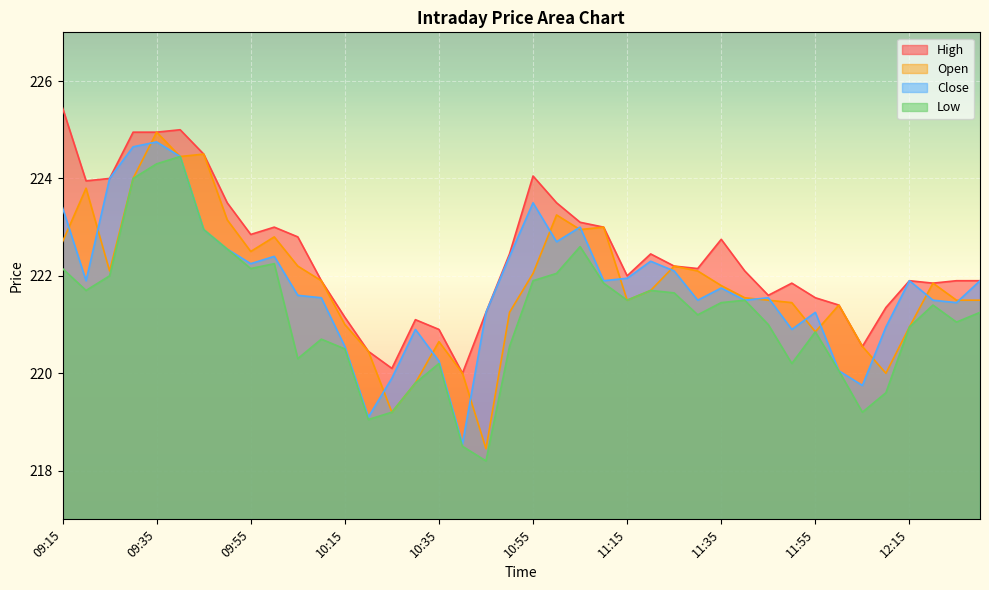

Reading left to right, what are all the values shown in this chart?

Open: 09:15=222.7	09:20=223.8	09:25=222.1	09:30=224.0	09:35=224.9	09:40=224.4	09:45=224.5	09:50=223.2	09:55=222.5	10:00=222.8	10:05=222.2	10:10=221.9	10:15=221.0	10:20=220.4	10:25=219.2	10:30=219.8	10:35=220.7	10:40=220.0	10:45=218.4	10:50=221.2	10:55=222.1	11:00=223.2	11:05=222.9	11:10=223.0	11:15=221.5	11:20=221.7	11:25=222.2	11:30=222.1	11:35=221.8	11:40=221.6	11:45=221.5	11:50=221.4	11:55=220.8	12:00=221.4	12:05=220.6	12:10=220.0	12:15=220.9	12:20=221.8	12:25=221.5	12:30=221.5
Close: 09:15=223.4	09:20=221.9	09:25=224.0	09:30=224.7	09:35=224.8	09:40=224.4	09:45=222.9	09:50=222.6	09:55=222.2	10:00=222.4	10:05=221.6	10:10=221.6	10:15=220.6	10:20=219.1	10:25=219.9	10:30=220.9	10:35=220.2	10:40=218.6	10:45=221.2	10:50=222.4	10:55=223.5	11:00=222.7	11:05=223.0	11:10=221.9	11:15=221.9	11:20=222.3	11:25=222.1	11:30=221.5	11:35=221.8	11:40=221.5	11:45=221.6	11:50=220.9	11:55=221.2	12:00=220.1	12:05=219.8	12:10=220.9	12:15=221.9	12:20=221.5	12:25=221.4	12:30=221.9
High: 09:15=225.4	09:20=223.9	09:25=224.0	09:30=224.9	09:35=224.9	09:40=225.0	09:45=224.5	09:50=223.5	09:55=222.8	10:00=223.0	10:05=222.8	10:10=221.9	10:15=221.2	10:20=220.4	10:25=220.1	10:30=221.1	10:35=220.9	10:40=220.0	10:45=221.2	10:50=222.4	10:55=224.1	11:00=223.5	11:05=223.1	11:10=223.0	11:15=222.0	11:20=222.4	11:25=222.2	11:30=222.2	11:35=222.8	11:40=222.1	11:45=221.6	11:50=221.8	11:55=221.6	12:00=221.4	12:05=220.6	12:10=221.3	12:15=221.9	12:20=221.8	12:25=221.9	12:30=221.9
Low: 09:15=222.2	09:20=221.7	09:25=222.0	09:30=224.0	09:35=224.3	09:40=224.4	09:45=222.9	09:50=222.6	09:55=222.2	10:00=222.2	10:05=220.3	10:10=220.7	10:15=220.5	10:20=219.1	10:25=219.2	10:30=219.8	10:35=220.2	10:40=218.5	10:45=218.2	10:50=220.6	10:55=221.9	11:00=222.1	11:05=222.6	11:10=221.8	11:15=221.5	11:20=221.7	11:25=221.7	11:30=221.2	11:35=221.4	11:40=221.5	11:45=221.0	11:50=220.2	11:55=220.8	12:00=220.1	12:05=219.2	12:10=219.6	12:15=220.9	12:20=221.4	12:25=221.1	12:30=221.2